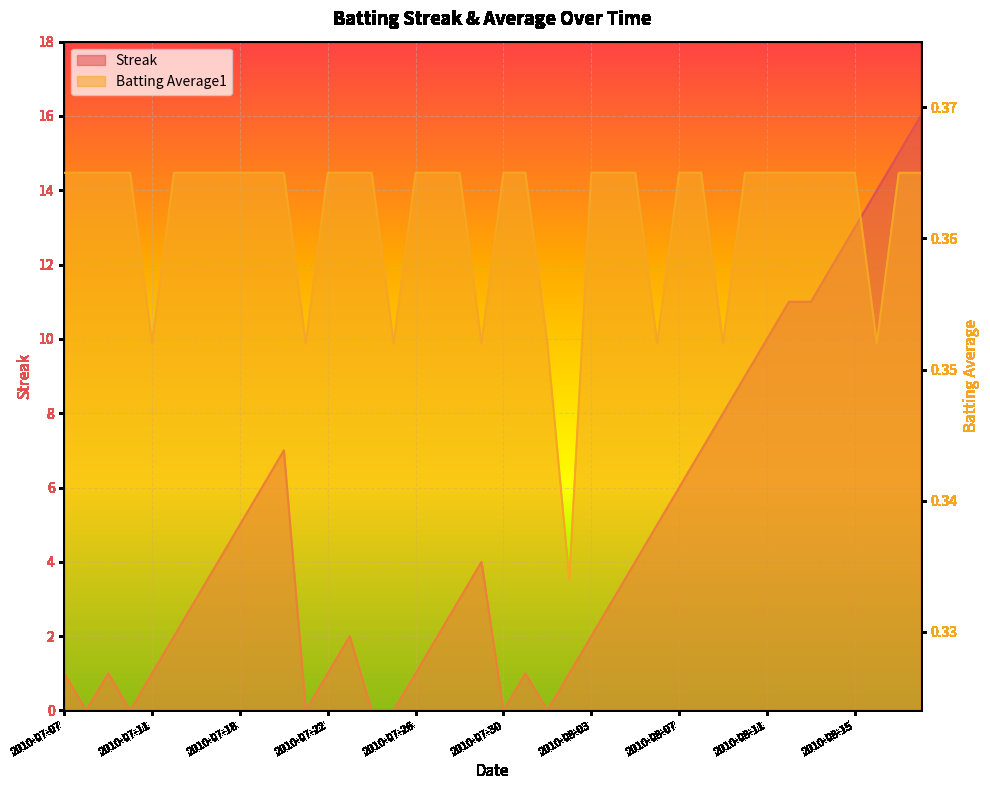

At how many categories does at least one series exceed 0?

40